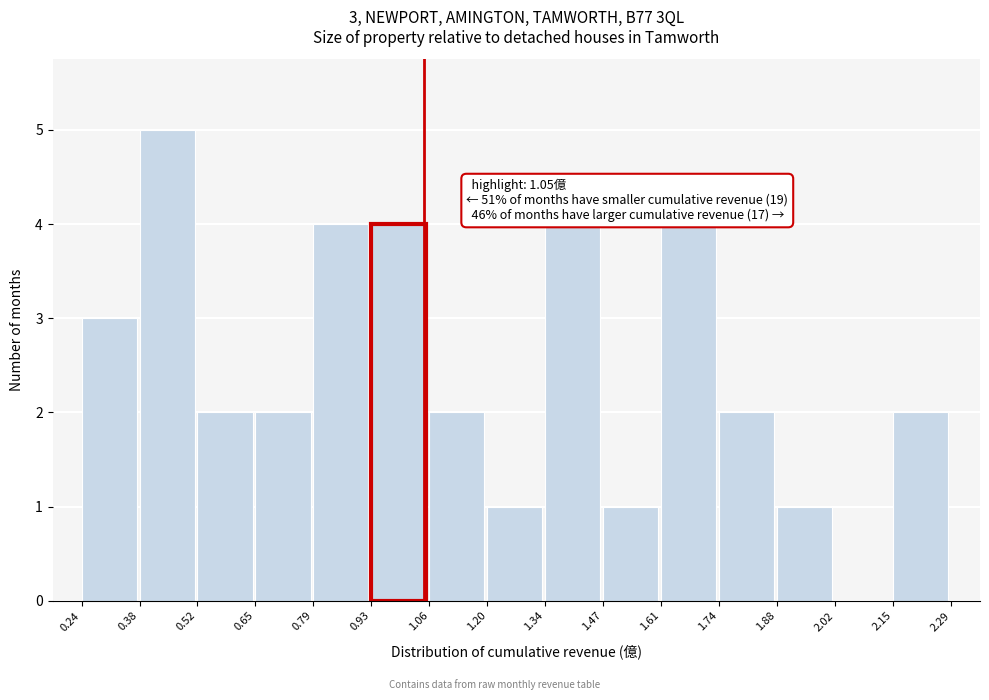

Which range on the x-axis has the tallest bar?

0.38 to 0.52